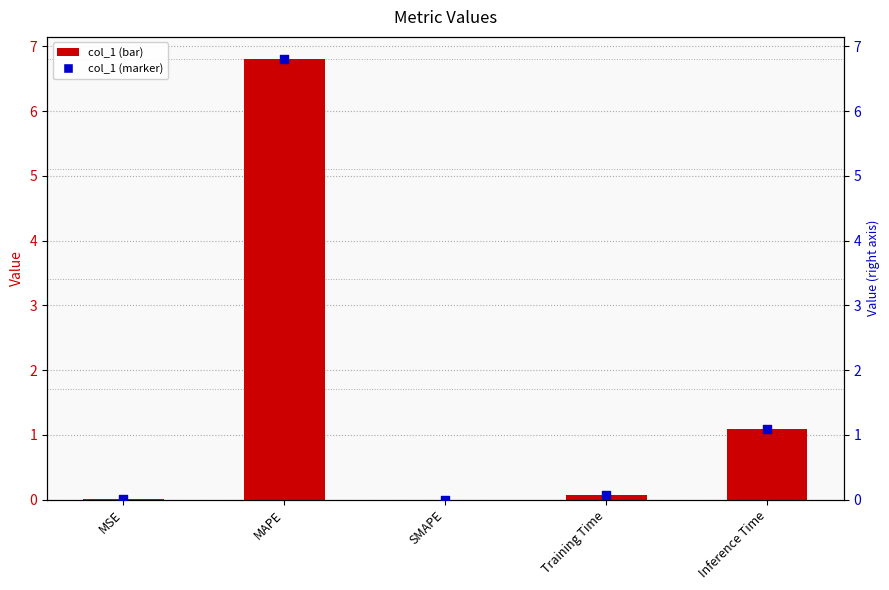

At which category is the sum across all series the highest?

MAPE